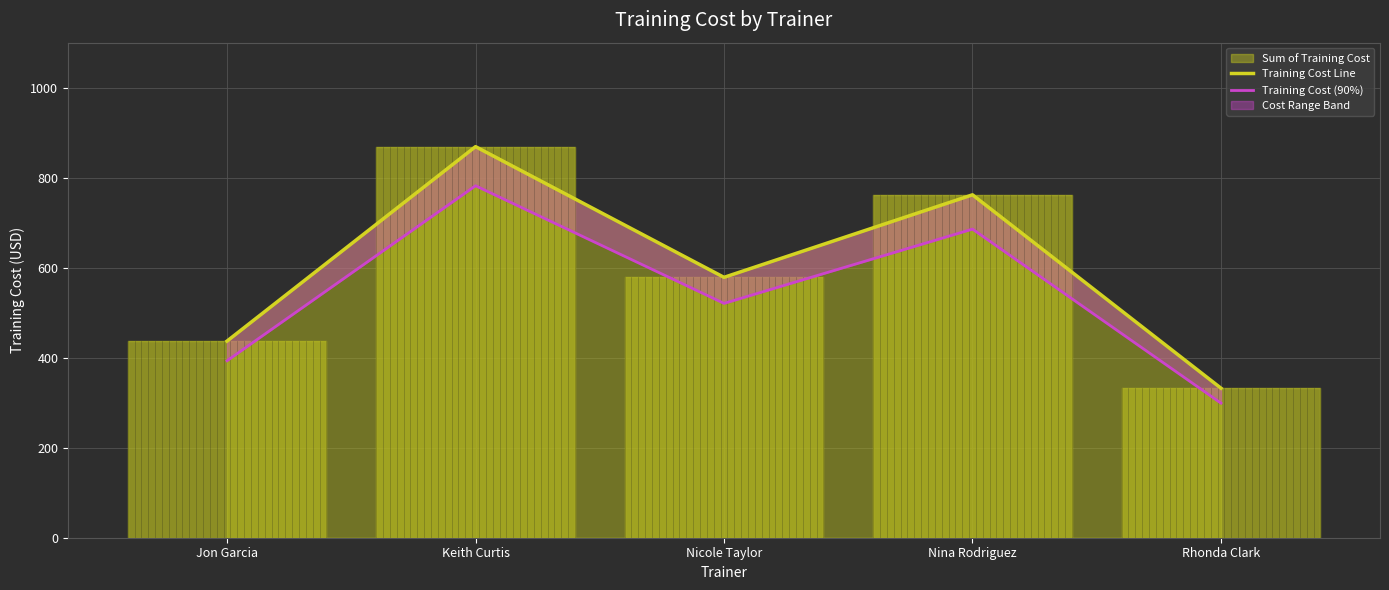

How many lines are shown in the chart?

2